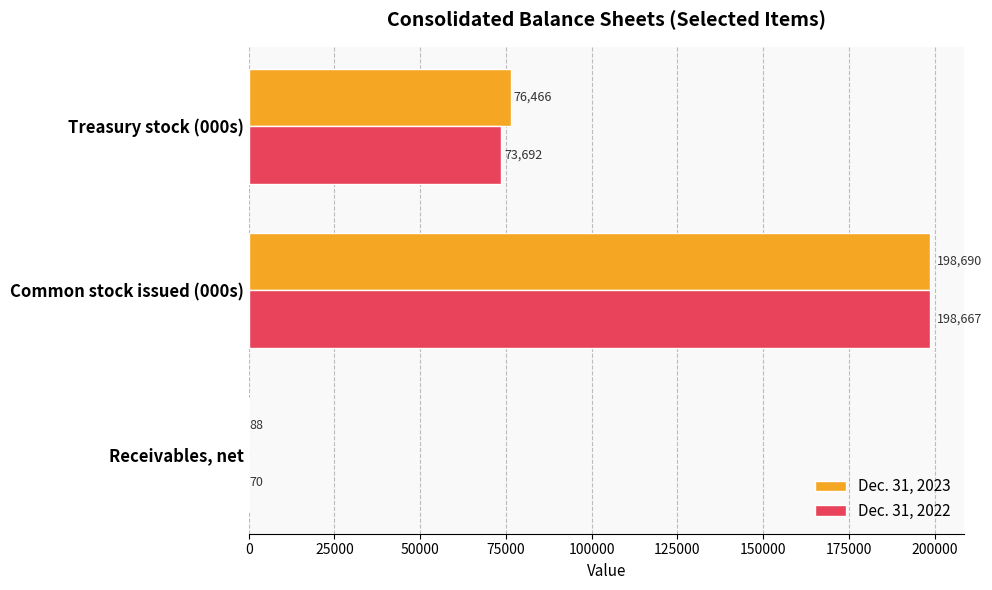

Which series has the largest range (max minus min)?

Dec. 31, 2023